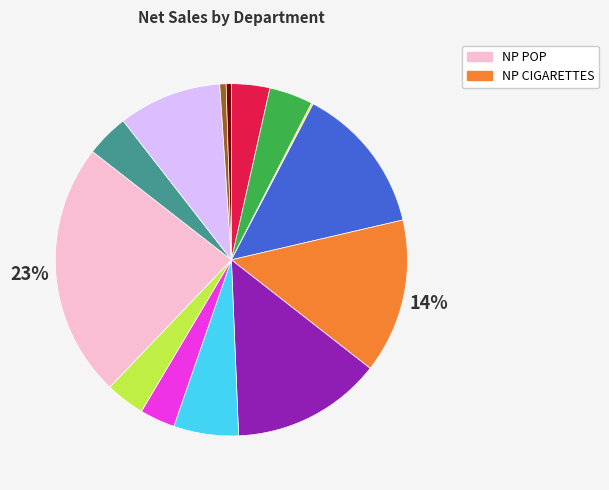

Is there a majority slice in this chart?

No